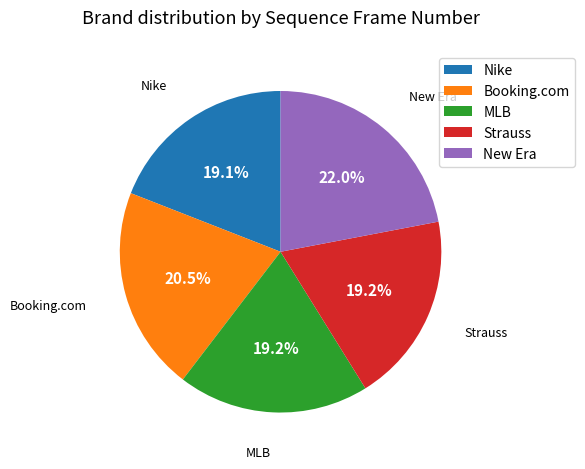

What percentage is the Strauss slice, to the nearest percent?

19%